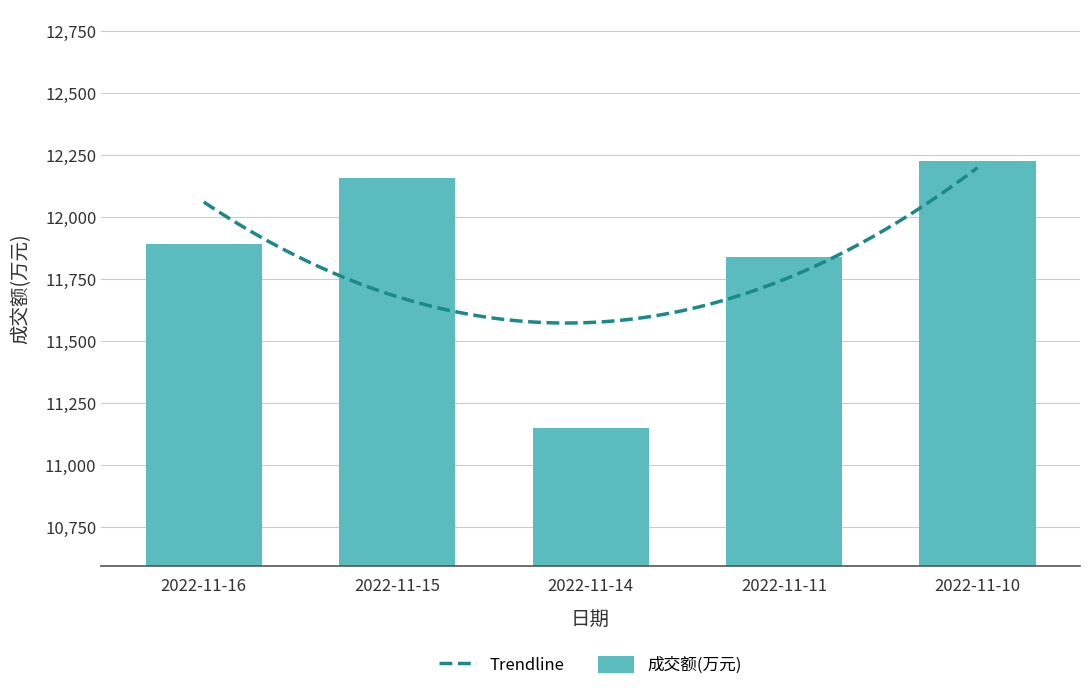

What is the change in value from 2022-11-16 to 2022-11-11?

-54